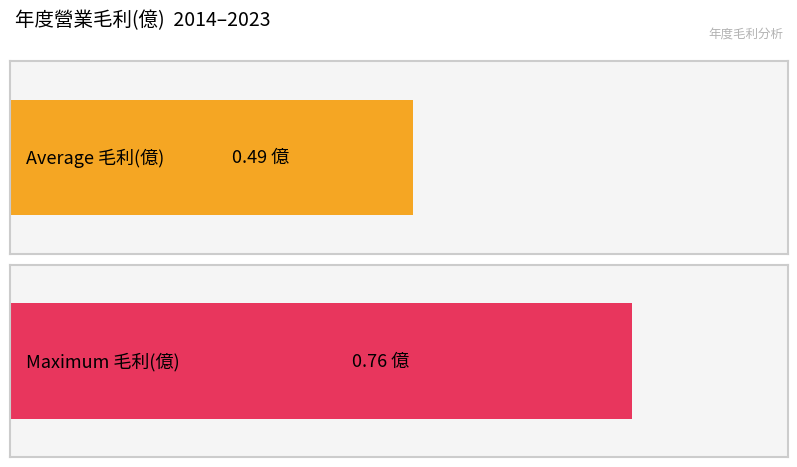

What is the difference between the maximum and minimum values?

0.5